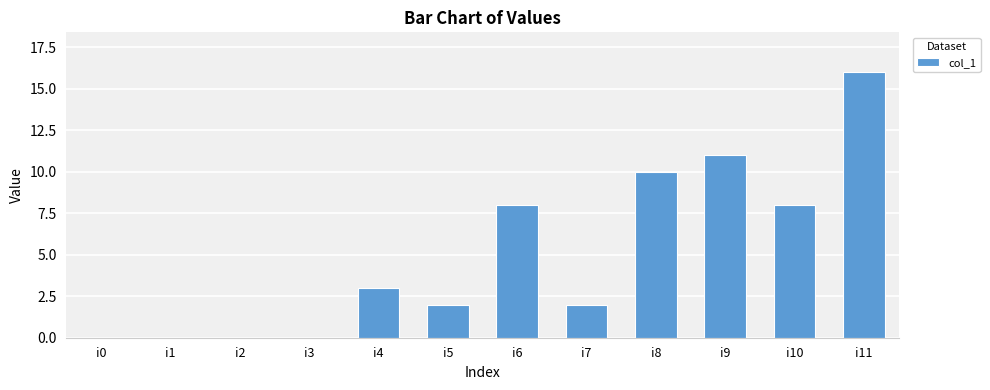

What is the average value?

5